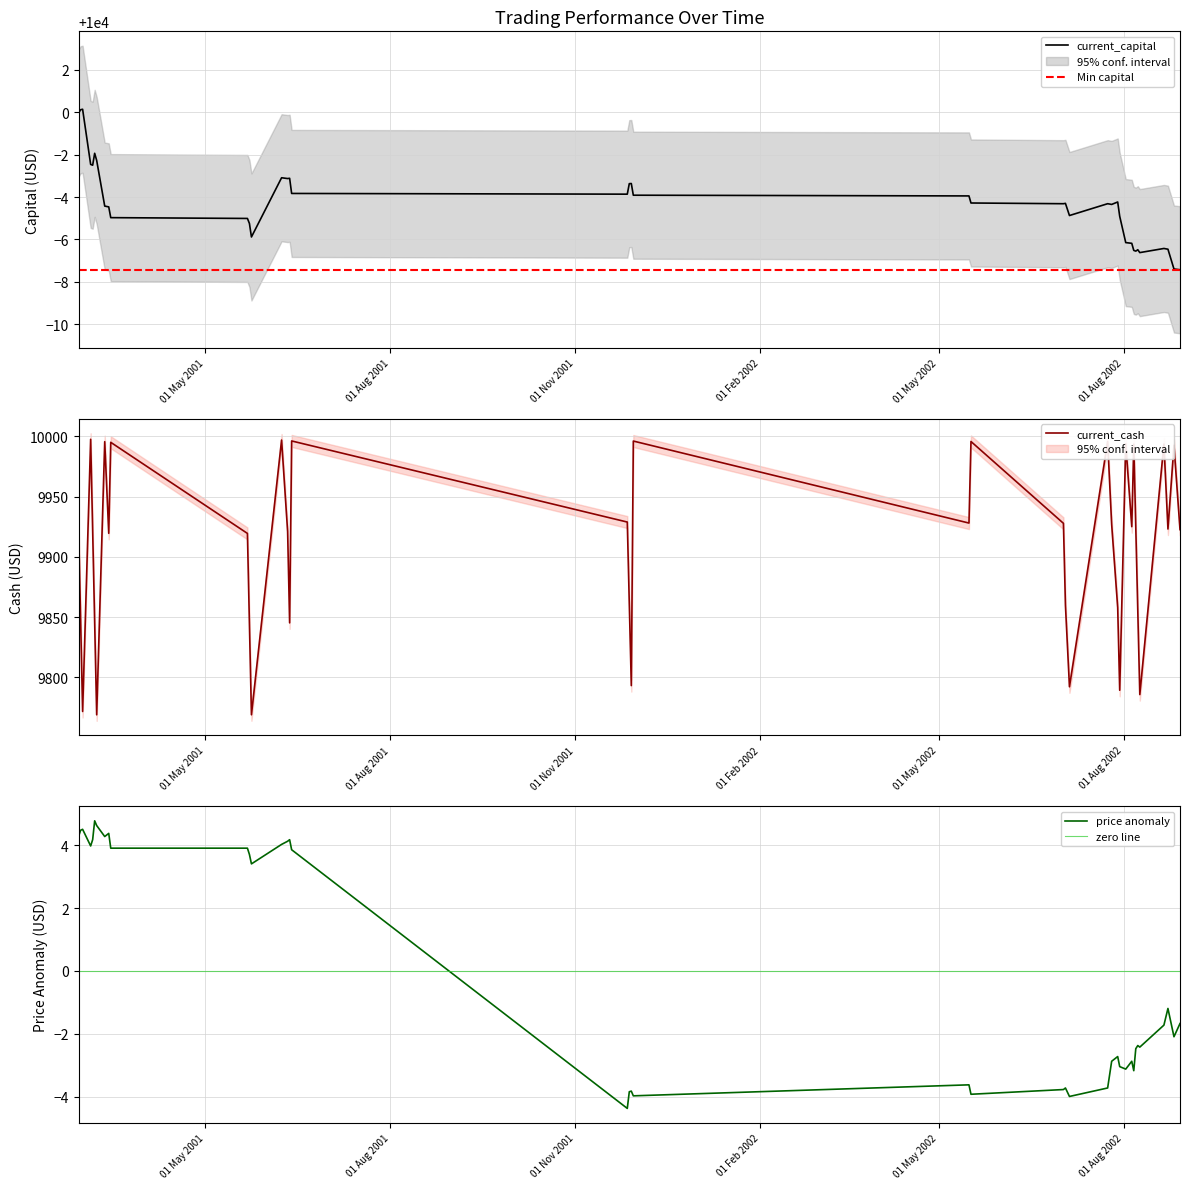

At which category is the sum across all series the highest?

2001-03-05